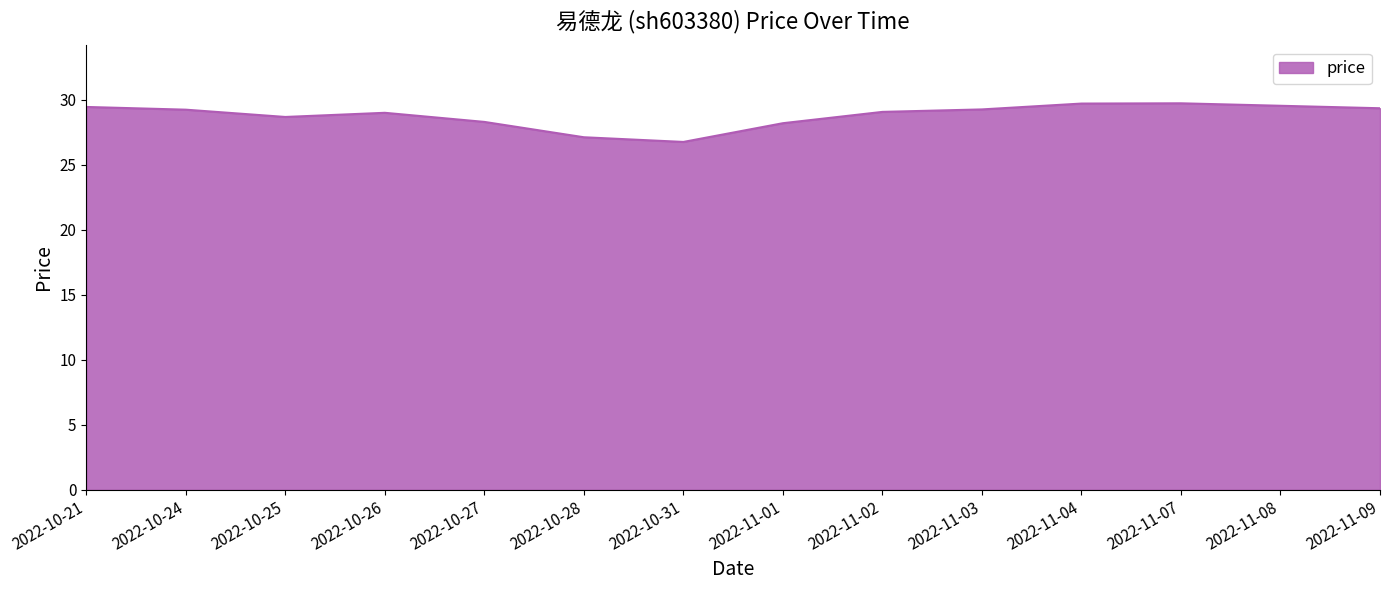

What is the minimum value shown in the chart?

26.7